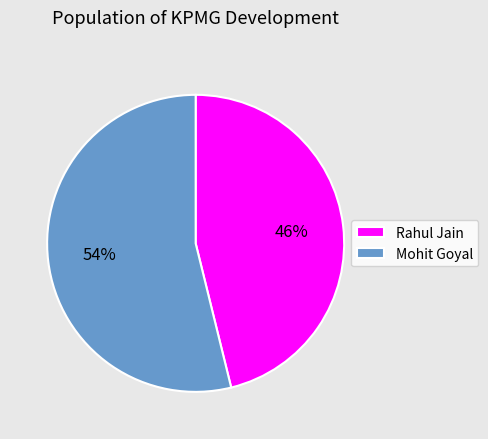

Is there any slice that represents more than half of the pie?

Yes